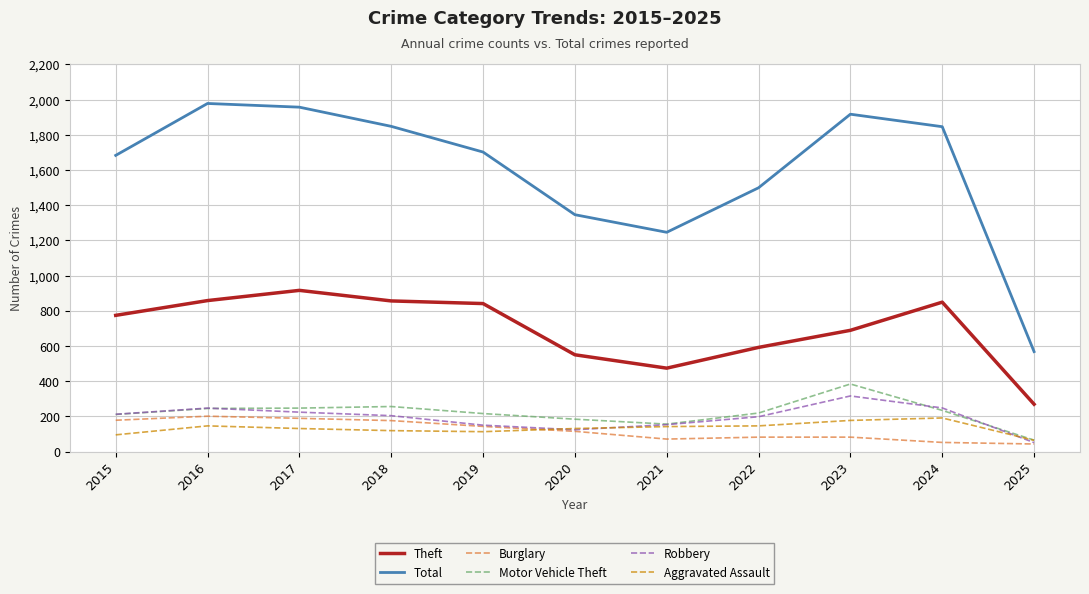

Which category has the highest value across all series?

2016